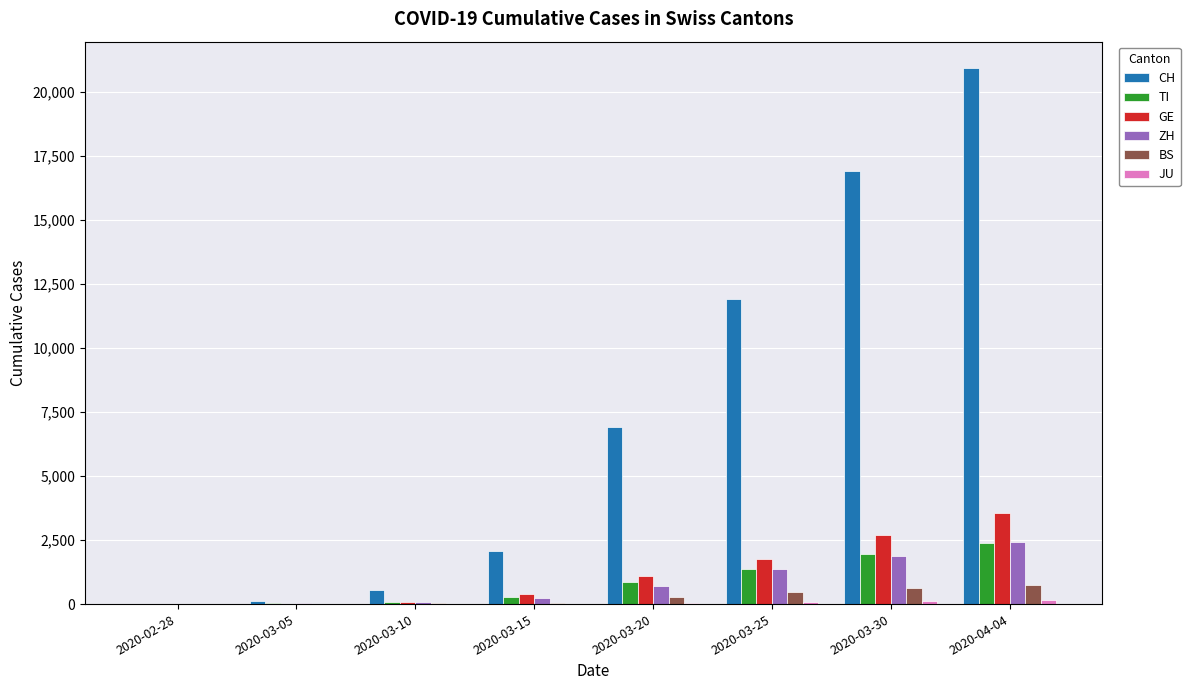

Which series has the largest total across all categories?

CH